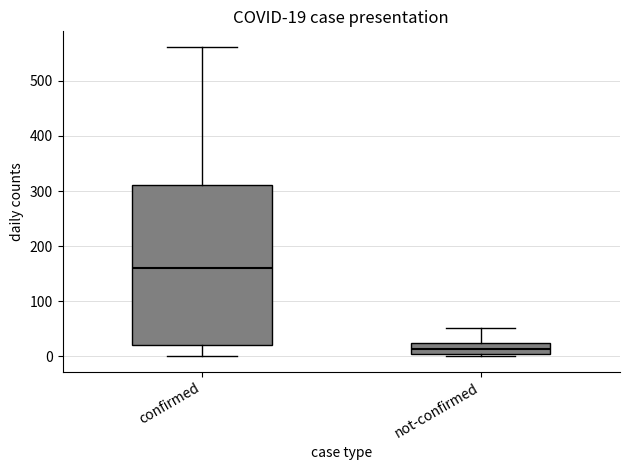

Which box's median line is the highest?

confirmed